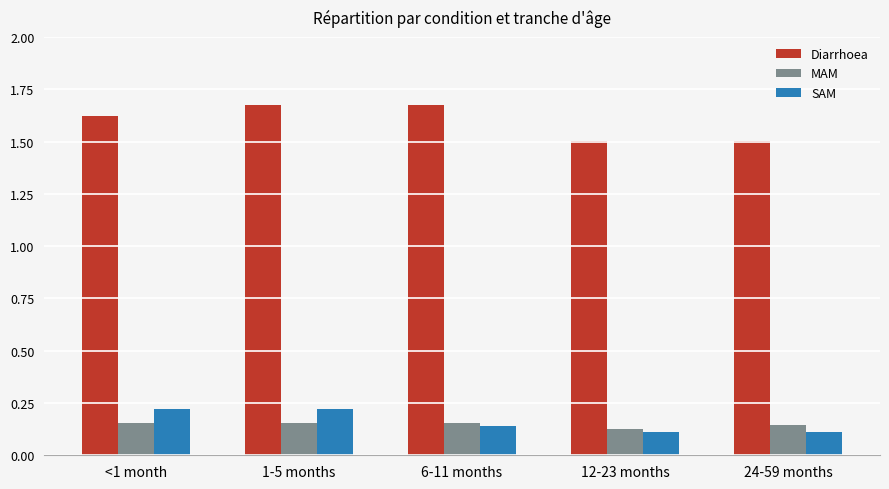

How many series are shown in this chart?

3